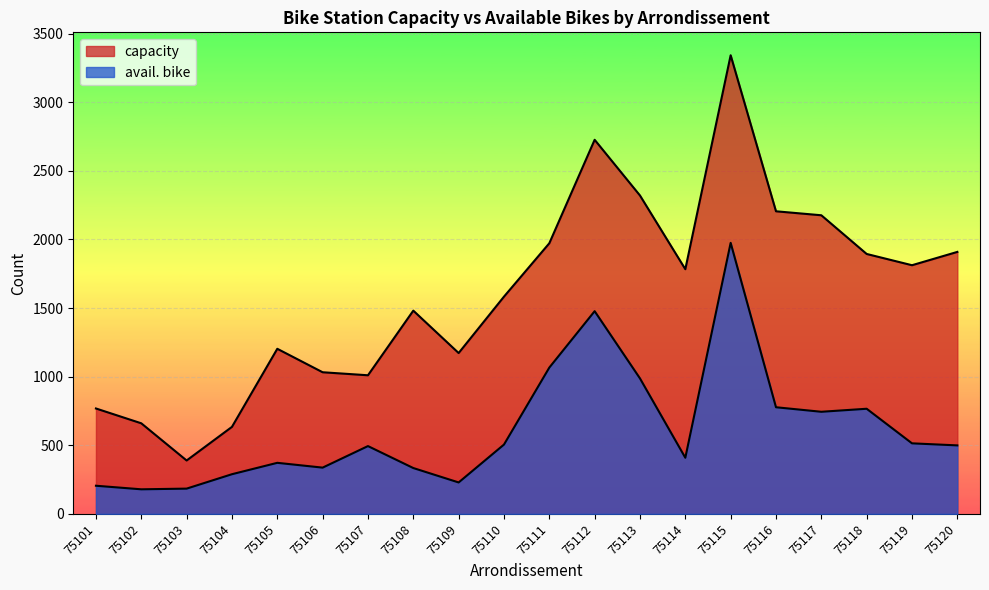

In capacity, how many points are lower than both neighbors (excluding endpoints)?

5